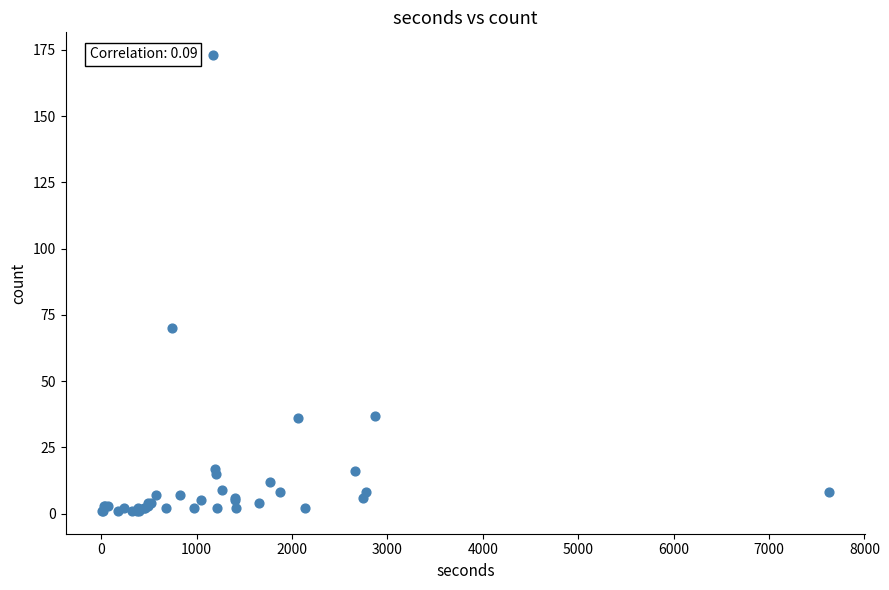

What Y value in the scatter plot is closest to 87?

70